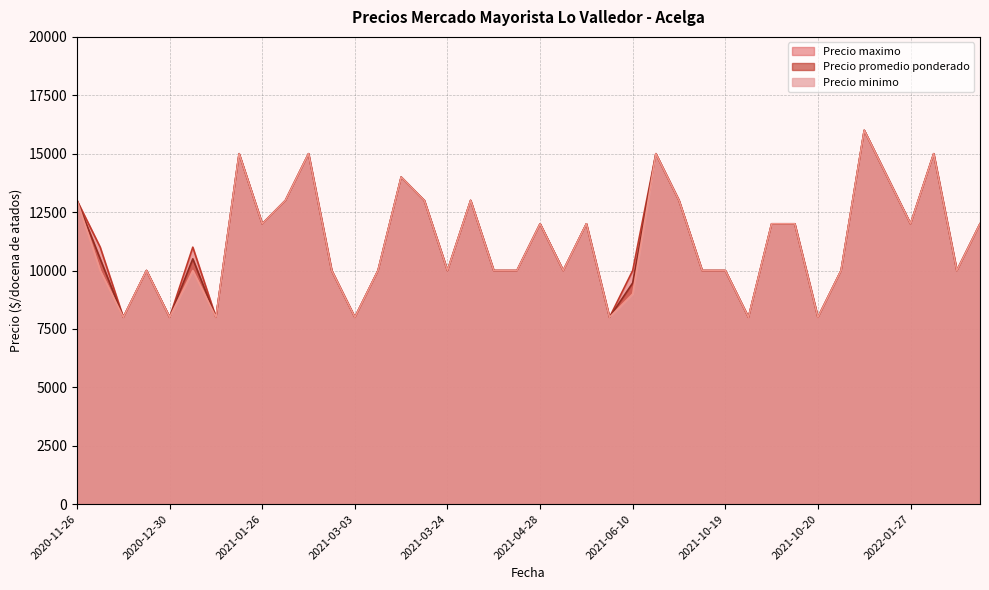

Between 2021-01-26 and 2021-04-28, which series saw the biggest shift?

Precio promedio ponderado